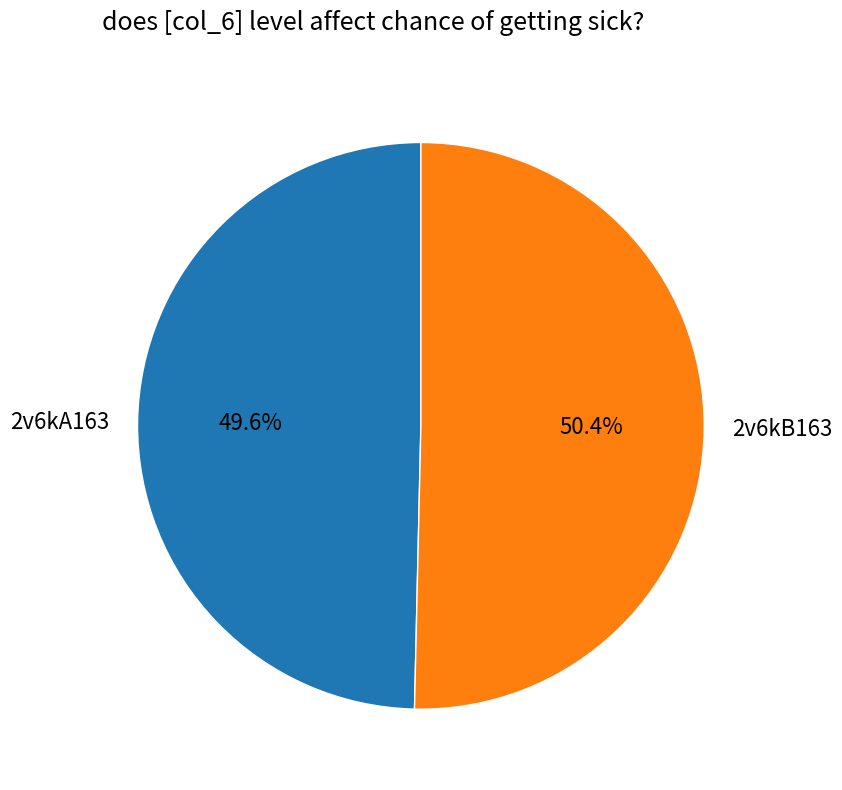

The 2v6kB163 slice represents 64% of the pie. True or false?

False